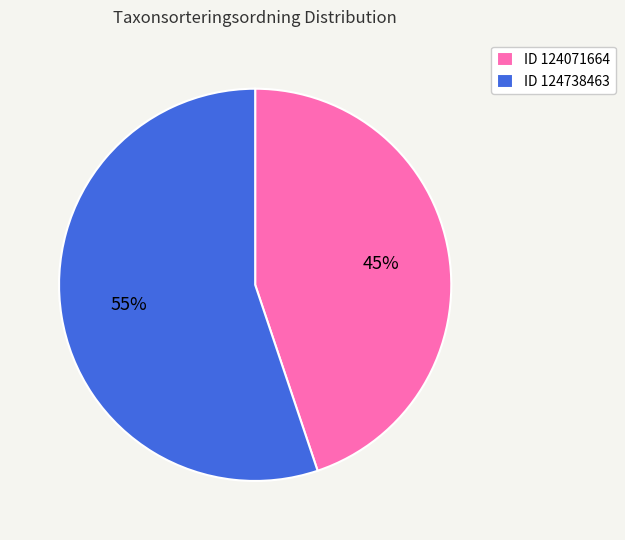

Is ID 124071664 the majority of the pie?

No